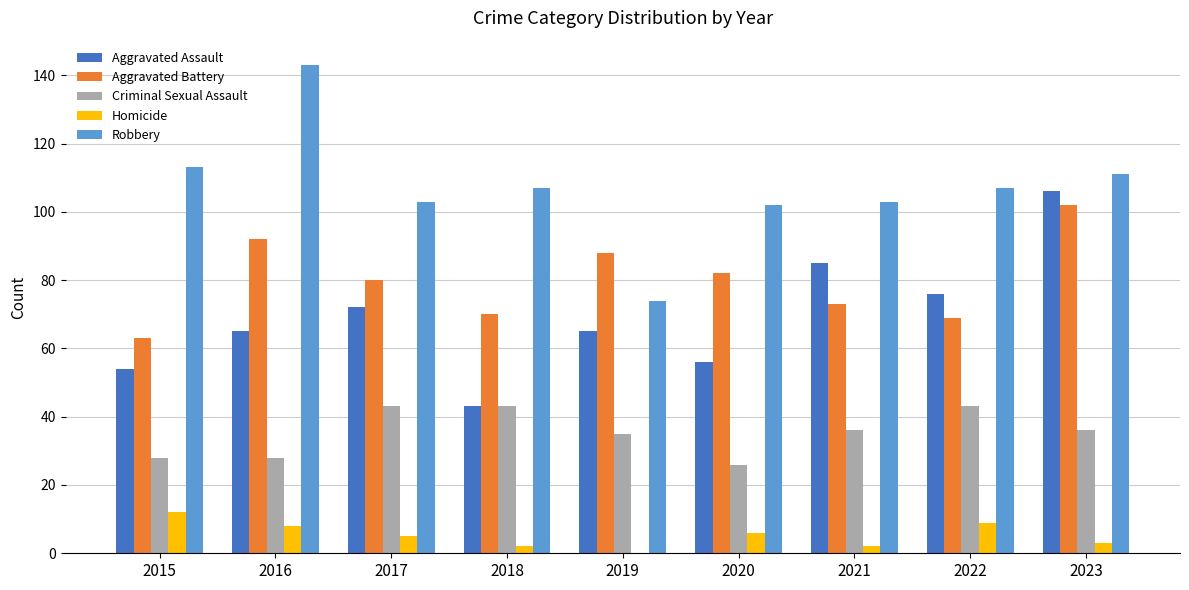

What is the sum of all Robbery values?

963